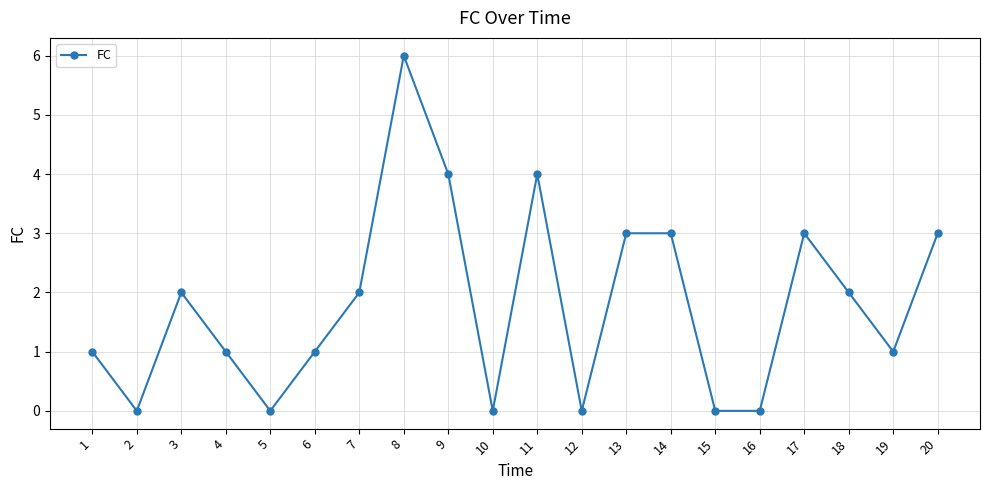

Which label corresponds to the largest value in the chart?

8